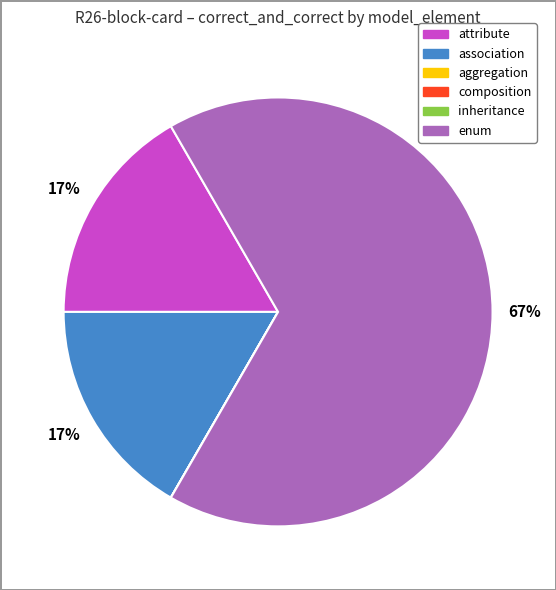

Does any single category account for the majority?

Yes